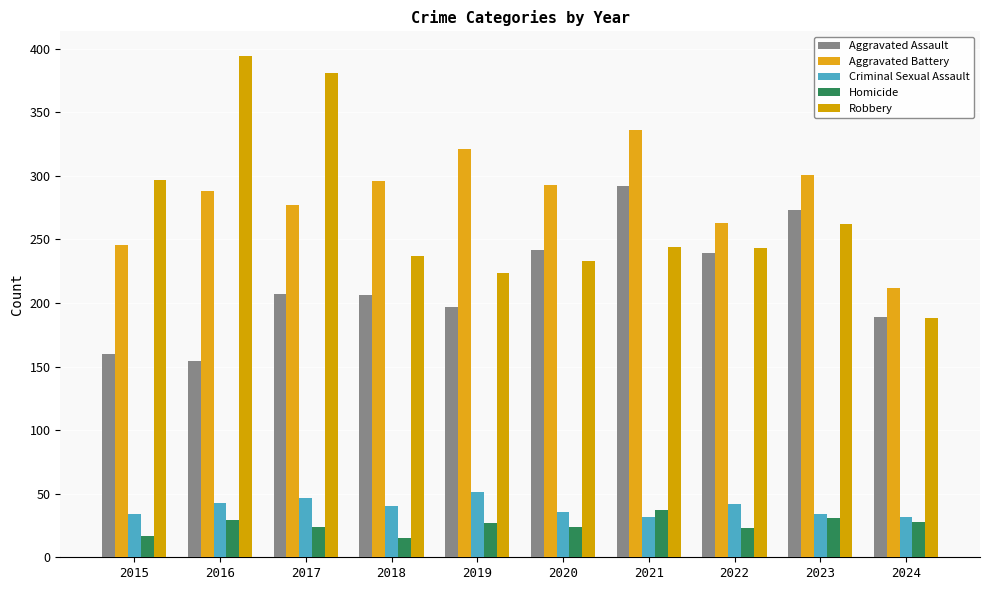

What is the value of the Robbery bar at the 8th from the left?

243